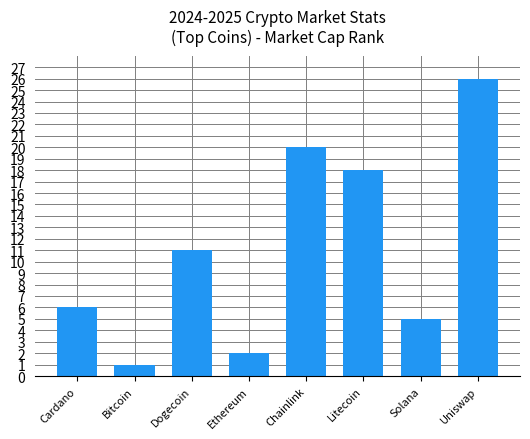

List the labels in order of value, largest first.

Uniswap, Chainlink, Litecoin, Dogecoin, Cardano, Solana, Ethereum, Bitcoin